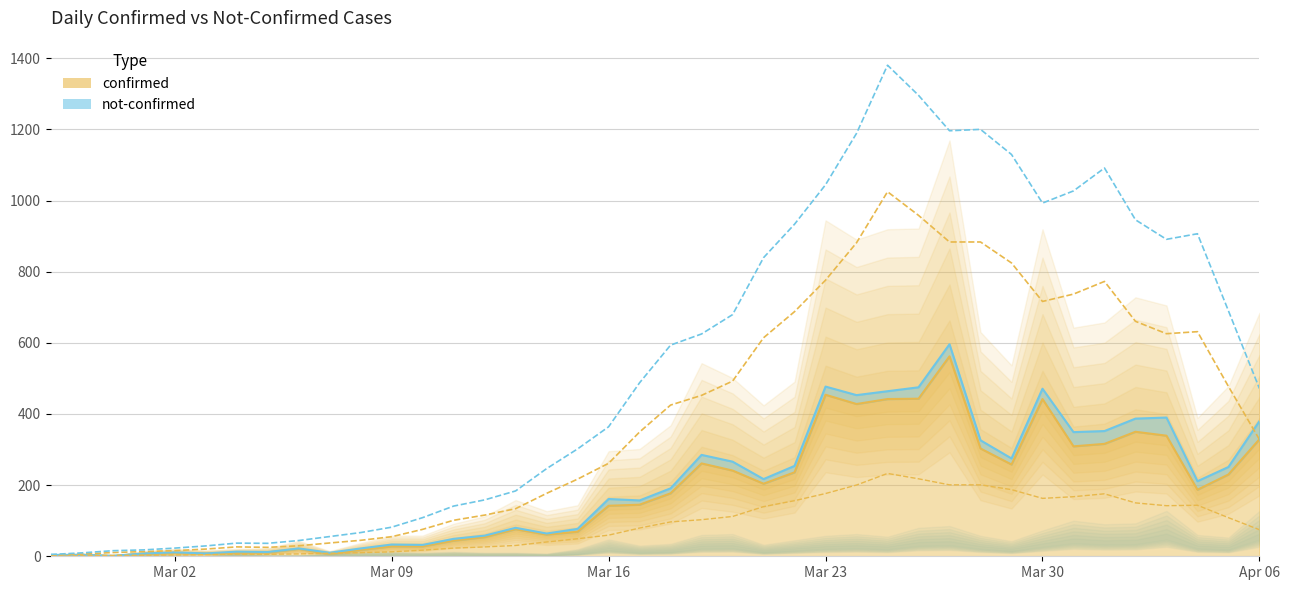

What is the average value?

181